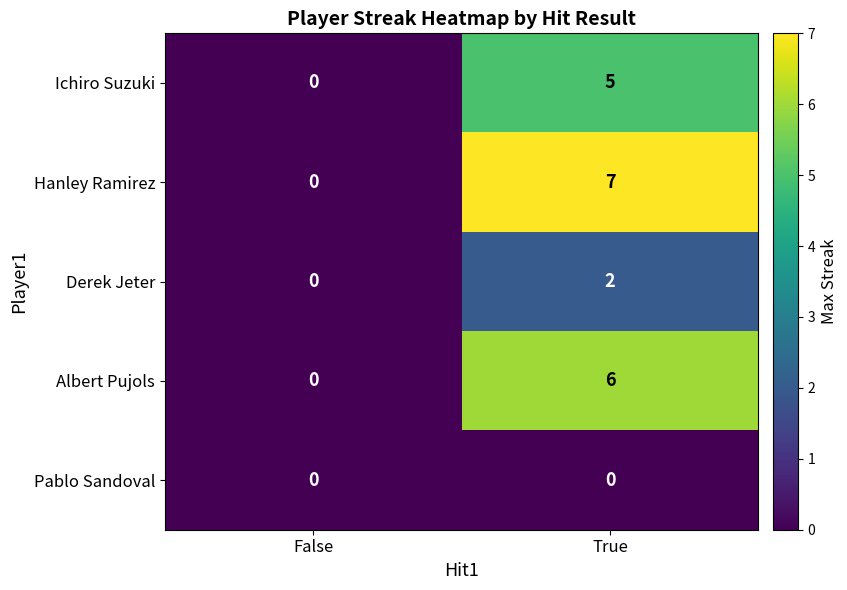

What is the difference between the Hanley Ramirez values at True and False?

7